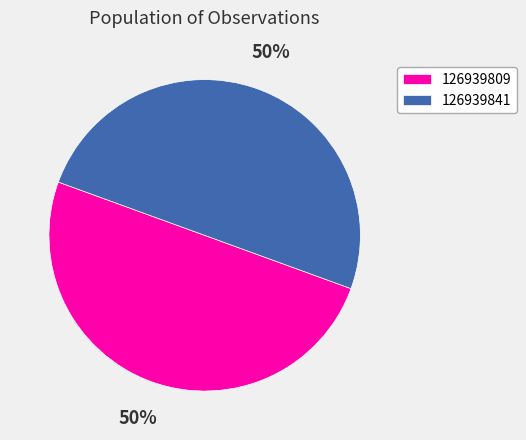

Approximately how many times larger is the value at 126939809 compared to 126939841?

1.0